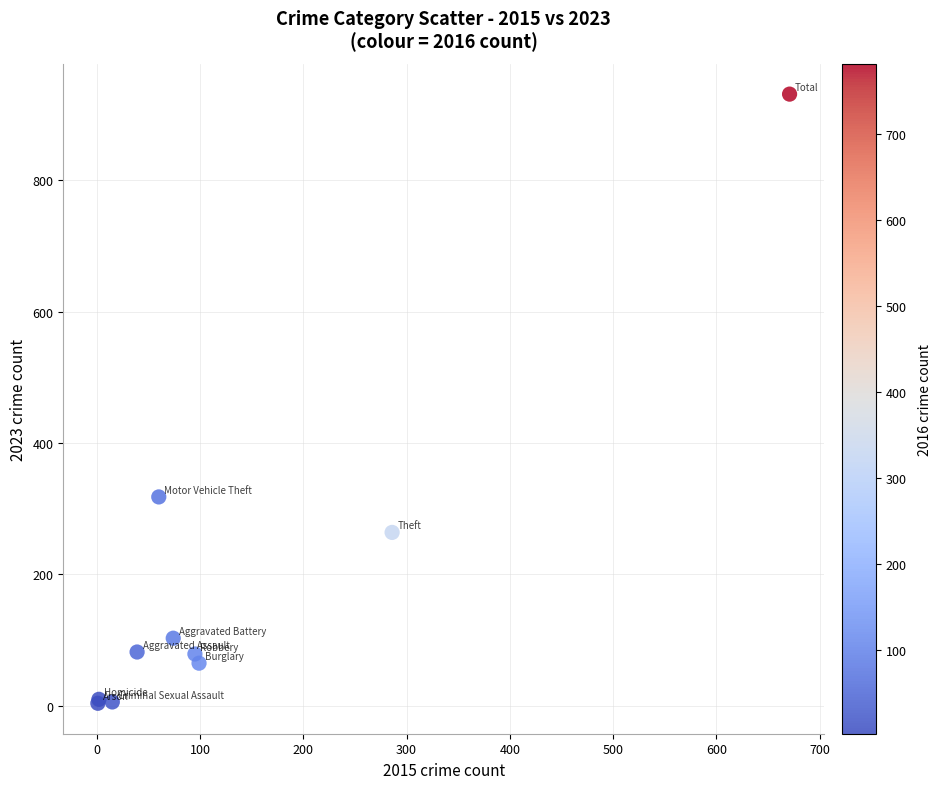

What Y value in the scatter plot is closest to 467?

318